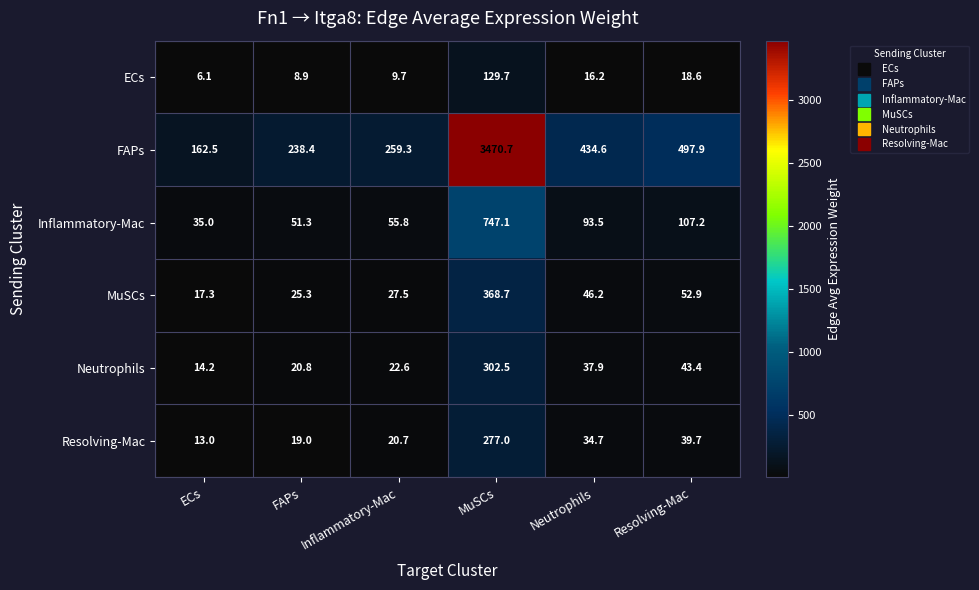

Which series has the largest range (max minus min)?

FAPs